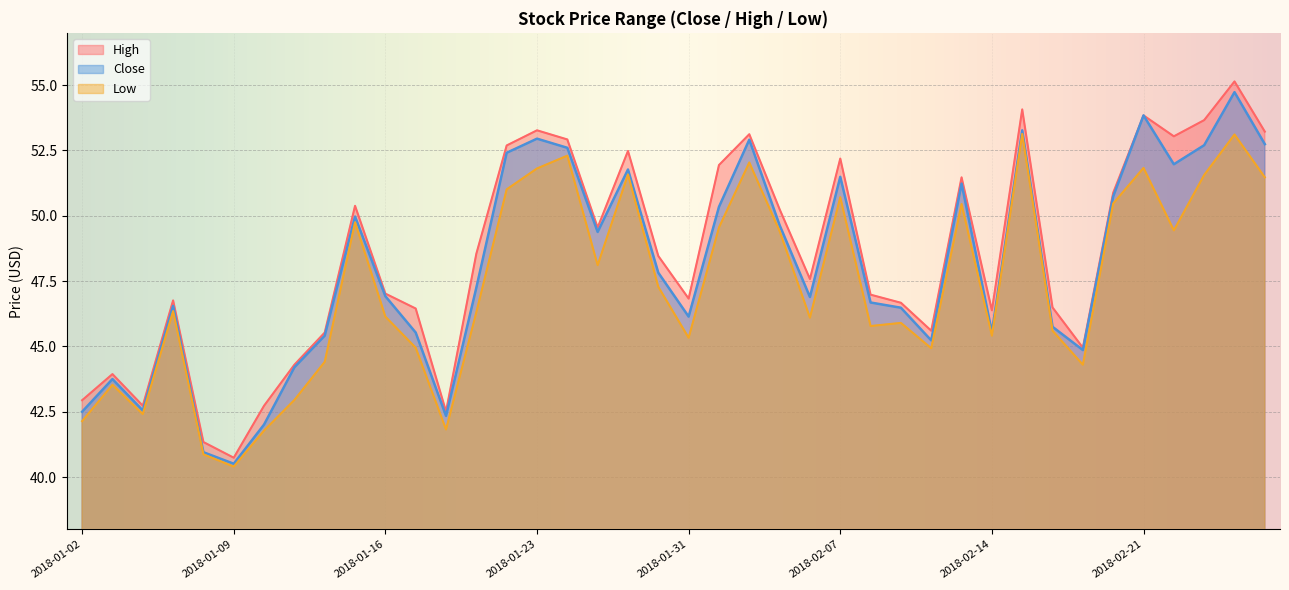

At which label does Close reach its peak?

2018-02-26